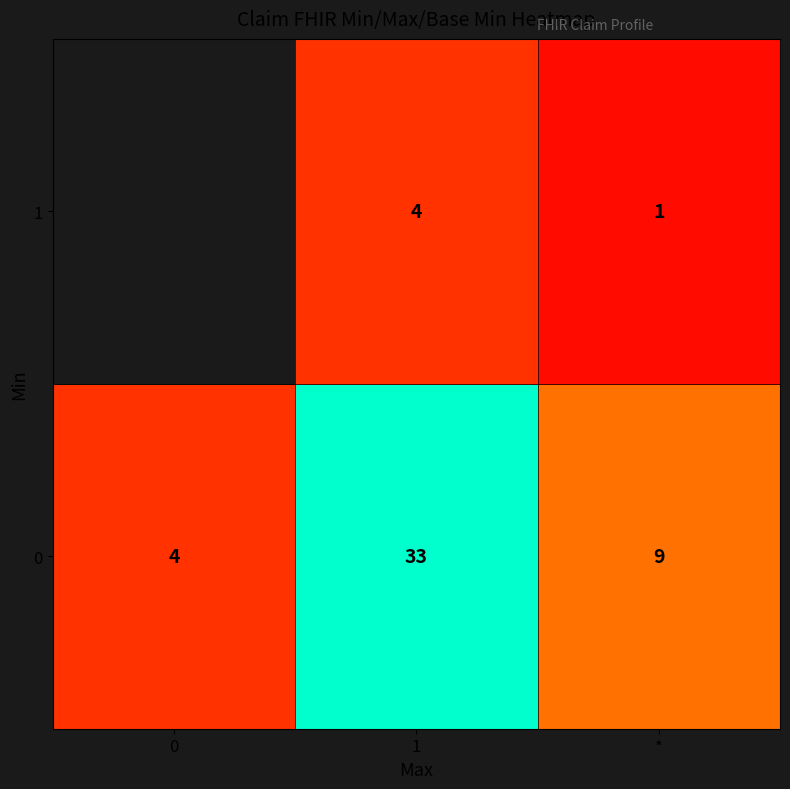

What is the smallest value displayed?

1.0